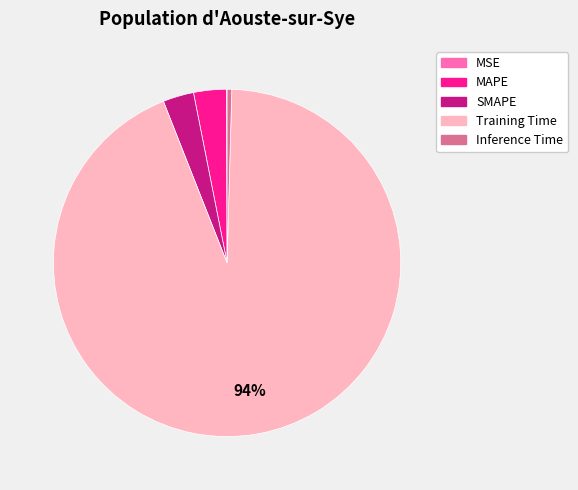

The Training Time slice represents 94% of the pie. True or false?

True